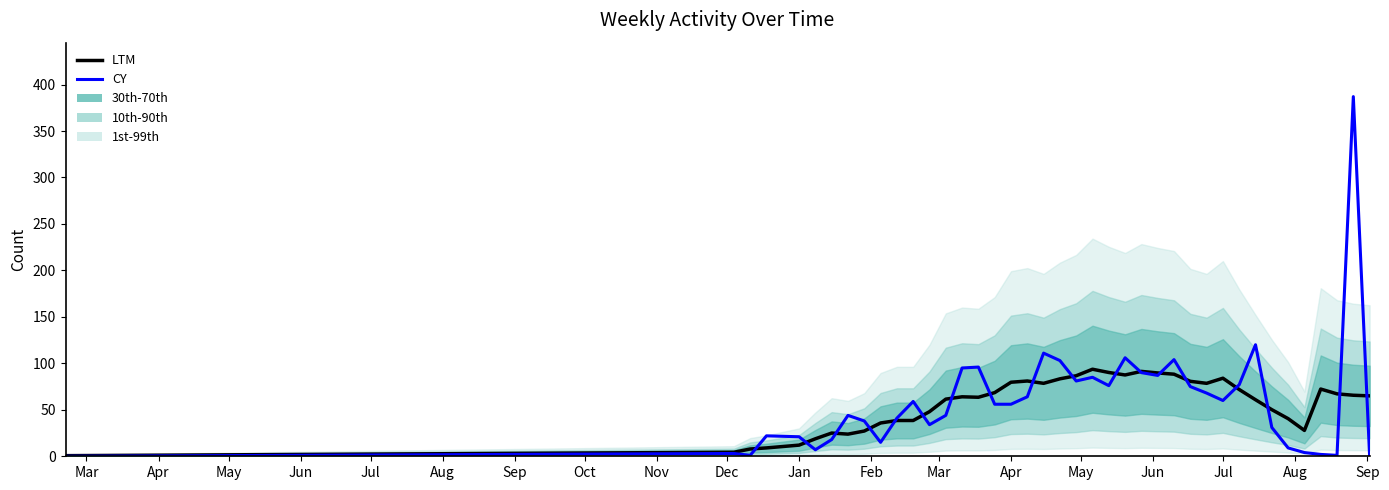

Which series has the largest total across all categories?

CY